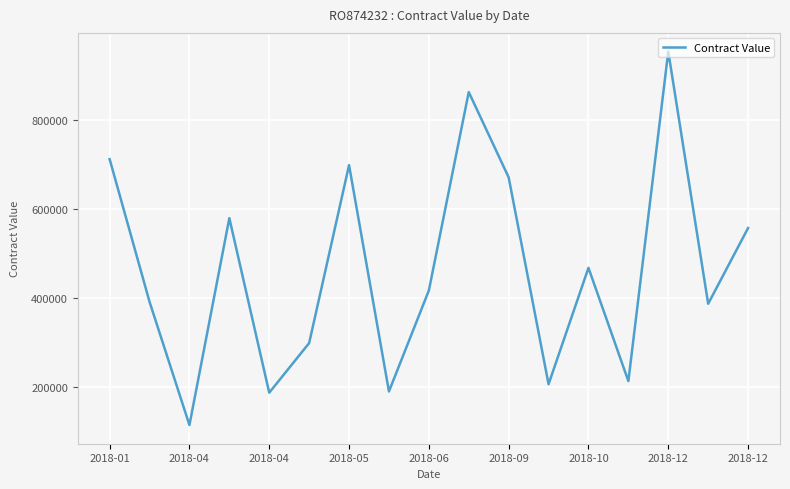

What is the difference between the maximum and minimum values?

838283